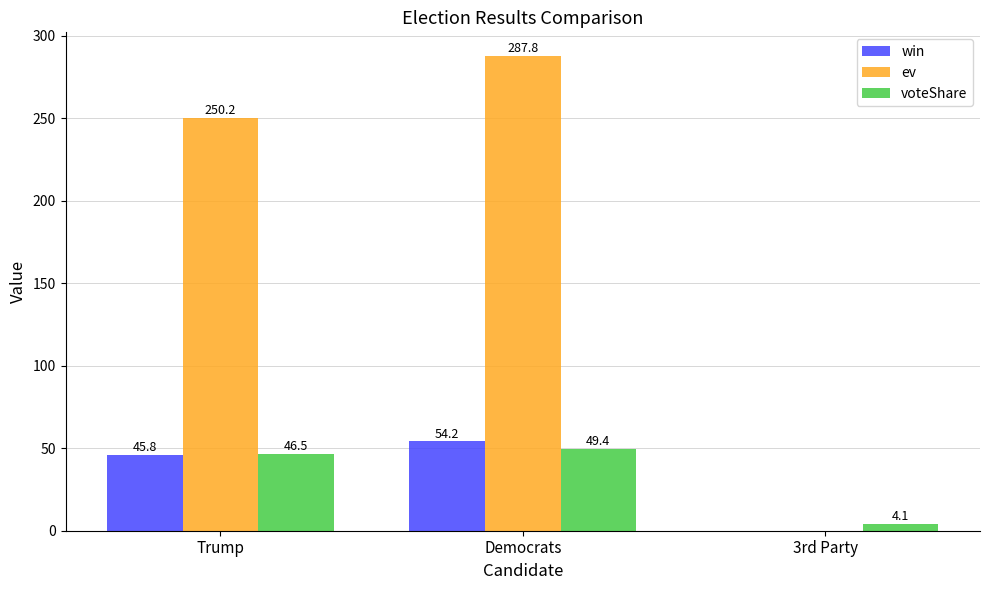

What is the average value of the win series?

33.3